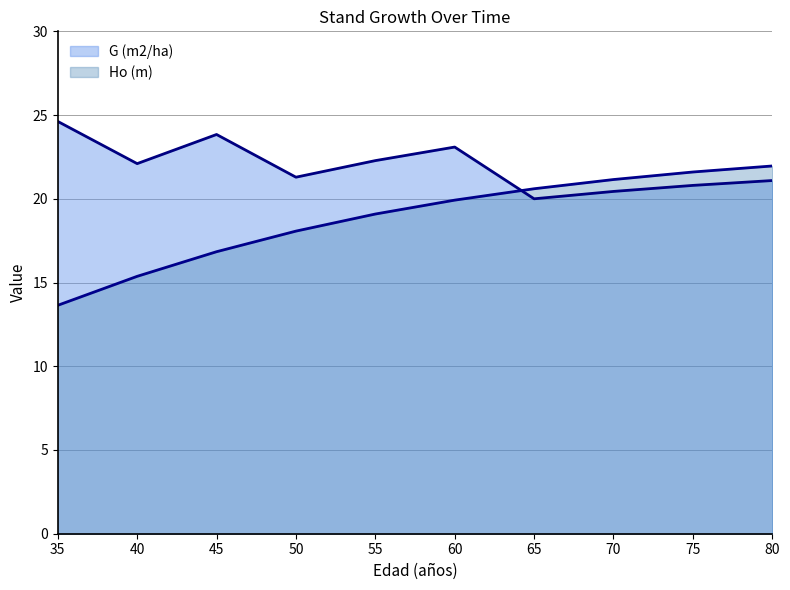

Between 35 and 80, which series saw the biggest shift?

Ho (m)